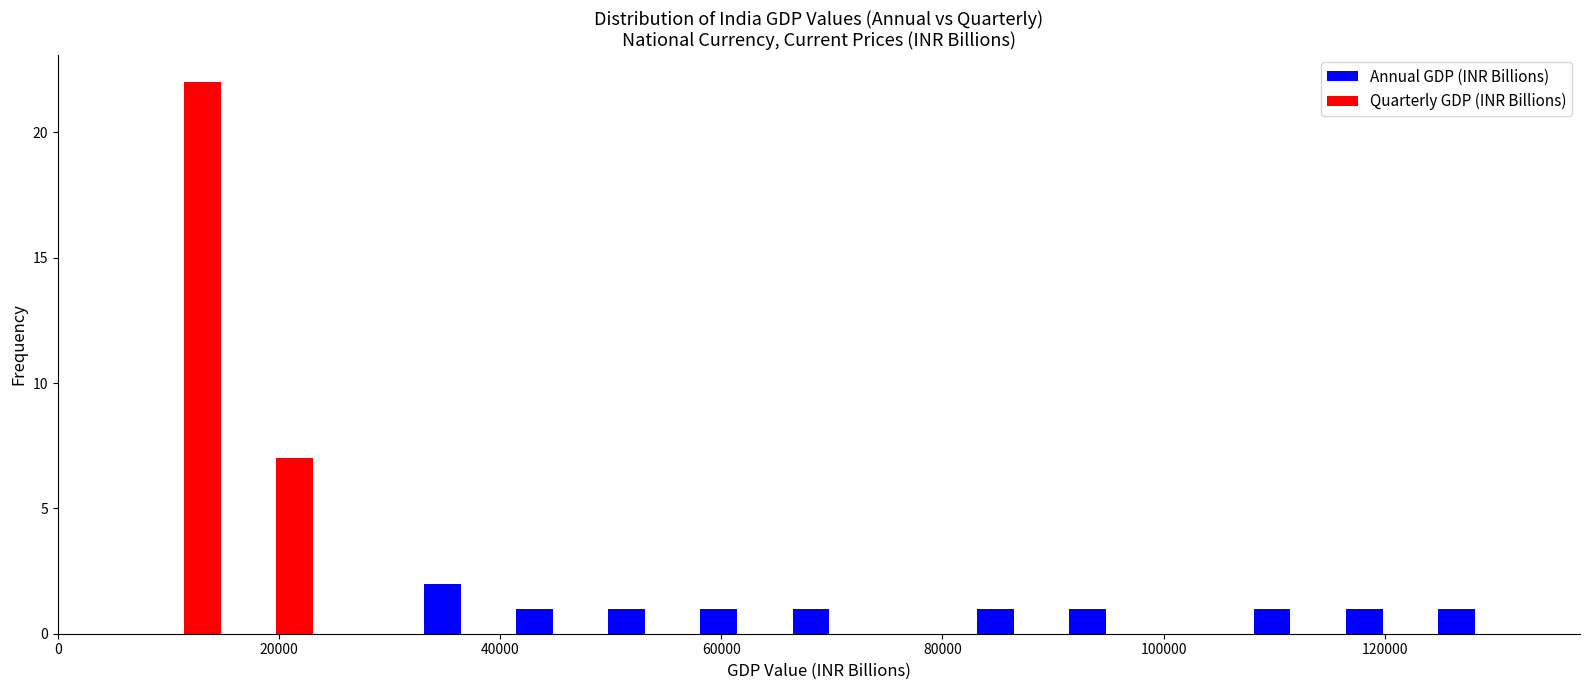

In the Quarterly GDP (INR Billions) series, which range on the x-axis has the tallest bar?

8000 to 16000